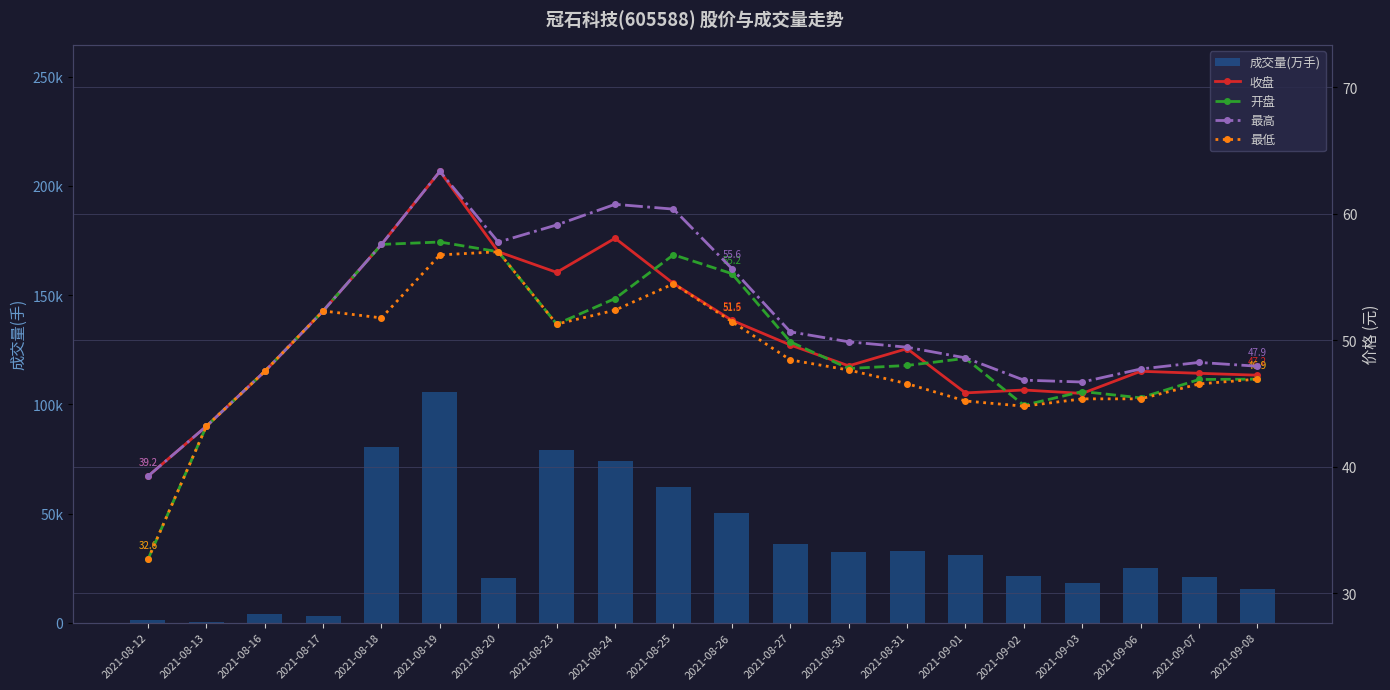

What are all the series names shown in the legend?

成交量(万手), 收盘, 开盘, 最高, 最低